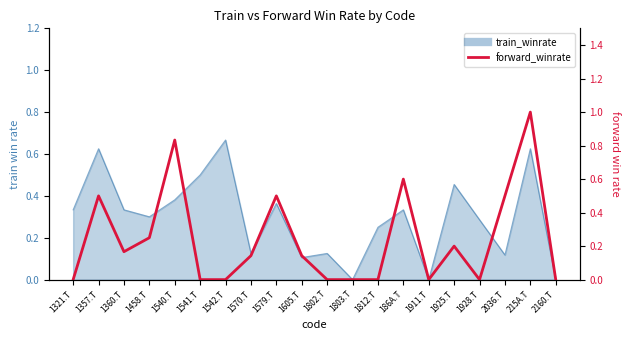

Does the chart display data point markers on the line(s)?

No